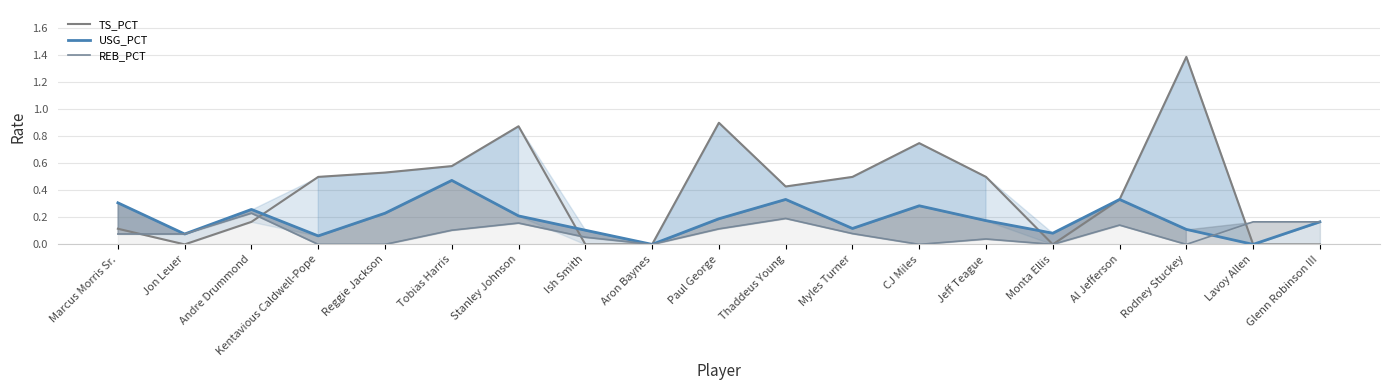

Reading left to right, transcribe all the data shown in this chart.

TS_PCT line: Marcus Morris Sr.=0.1	Jon Leuer=0.0	Andre Drummond=0.2	Kentavious Caldwell-Pope=0.5	Reggie Jackson=0.5	Tobias Harris=0.6	Stanley Johnson=0.9	Ish Smith=0.0	Aron Baynes=0.0	Paul George=0.9	Thaddeus Young=0.4	Myles Turner=0.5	CJ Miles=0.8	Jeff Teague=0.5	Monta Ellis=0.0	Al Jefferson=0.3	Rodney Stuckey=1.4	Lavoy Allen=0.0	Glenn Robinson III=0.0
USG_PCT line: Marcus Morris Sr.=0.3	Jon Leuer=0.1	Andre Drummond=0.3	Kentavious Caldwell-Pope=0.1	Reggie Jackson=0.2	Tobias Harris=0.5	Stanley Johnson=0.2	Ish Smith=0.1	Aron Baynes=0.0	Paul George=0.2	Thaddeus Young=0.3	Myles Turner=0.1	CJ Miles=0.3	Jeff Teague=0.2	Monta Ellis=0.1	Al Jefferson=0.3	Rodney Stuckey=0.1	Lavoy Allen=0.0	Glenn Robinson III=0.2
REB_PCT line: Marcus Morris Sr.=0.1	Jon Leuer=0.1	Andre Drummond=0.2	Kentavious Caldwell-Pope=0.0	Reggie Jackson=0.0	Tobias Harris=0.1	Stanley Johnson=0.2	Ish Smith=0.1	Aron Baynes=0.0	Paul George=0.1	Thaddeus Young=0.2	Myles Turner=0.1	CJ Miles=0.0	Jeff Teague=0.0	Monta Ellis=0.0	Al Jefferson=0.1	Rodney Stuckey=0.0	Lavoy Allen=0.2	Glenn Robinson III=0.2